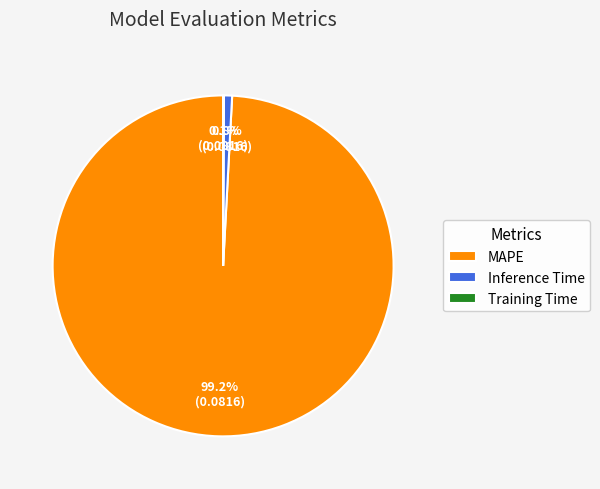

What is the largest slice in the pie chart?

MAPE